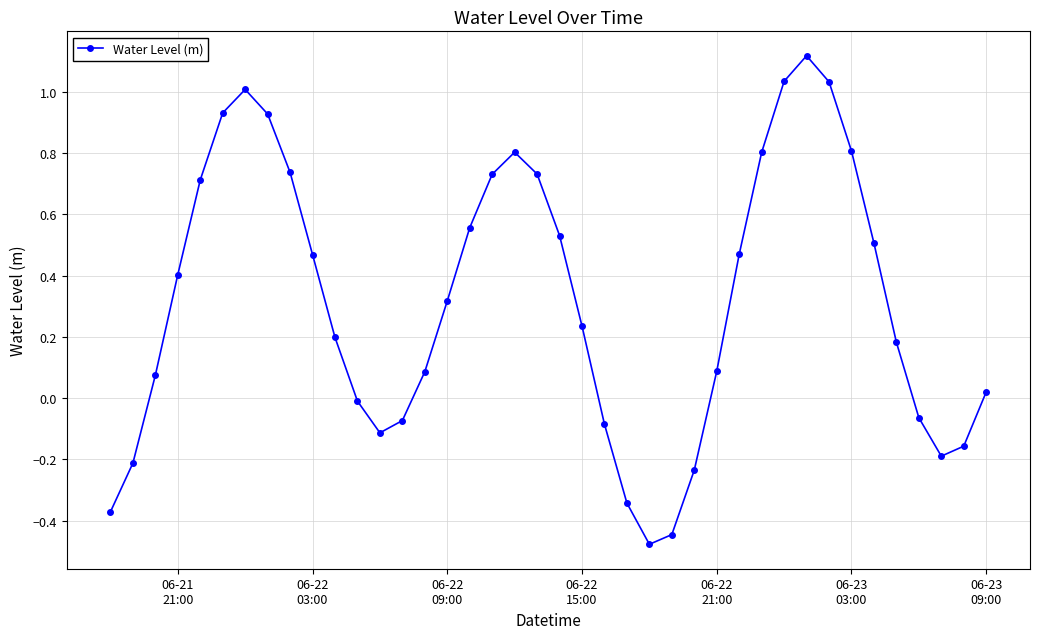

What is the average value?

0.3